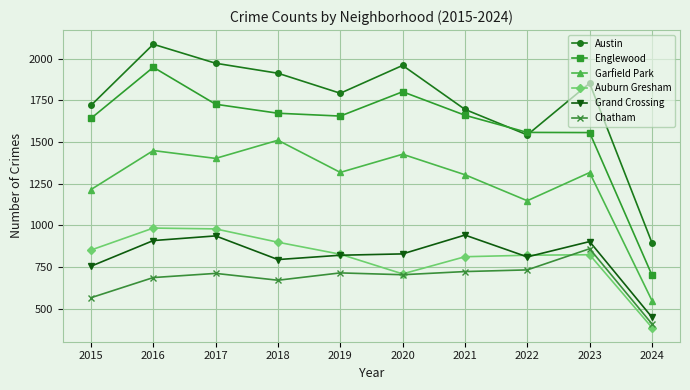

True or false: Garfield Park and Grand Crossing cross at least once.

False